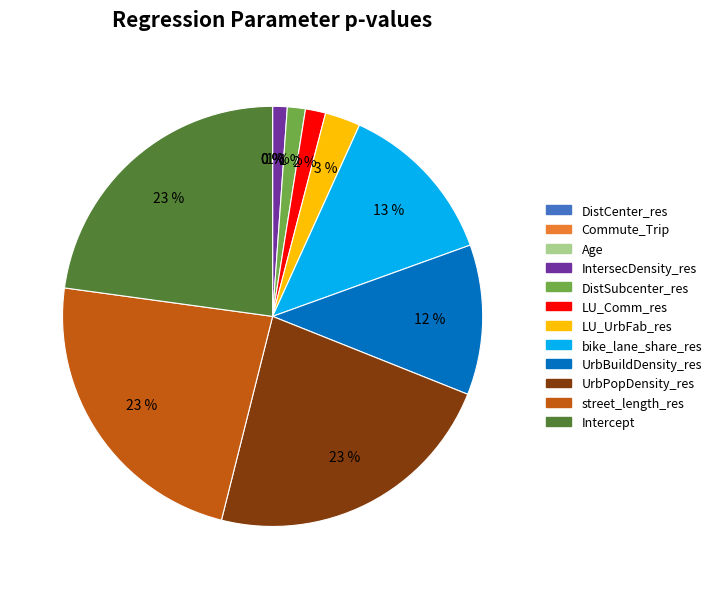

The LU_Comm_res slice represents 2% of the pie. True or false?

True